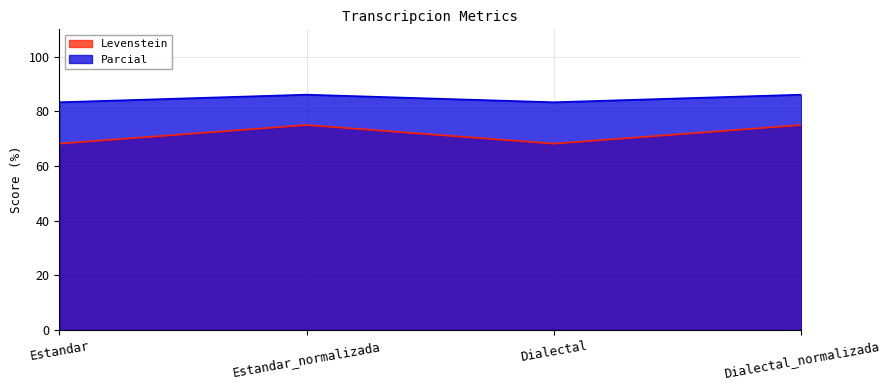

Reading left to right, extract all data points from this chart.

Levenstein: 68.2	75.0	68.2	75.0
Parcial: 83.3	86.1	83.3	86.1